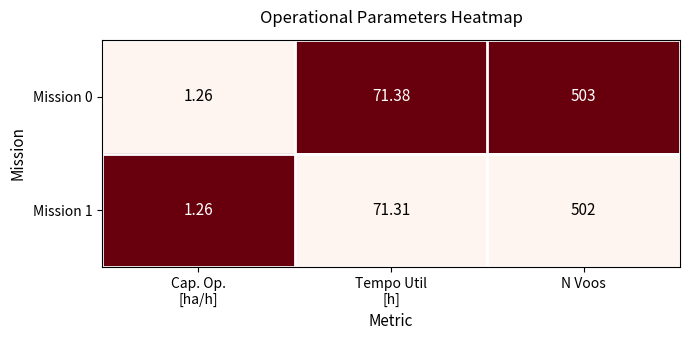

At which category is the sum across all series the highest?

N Voos